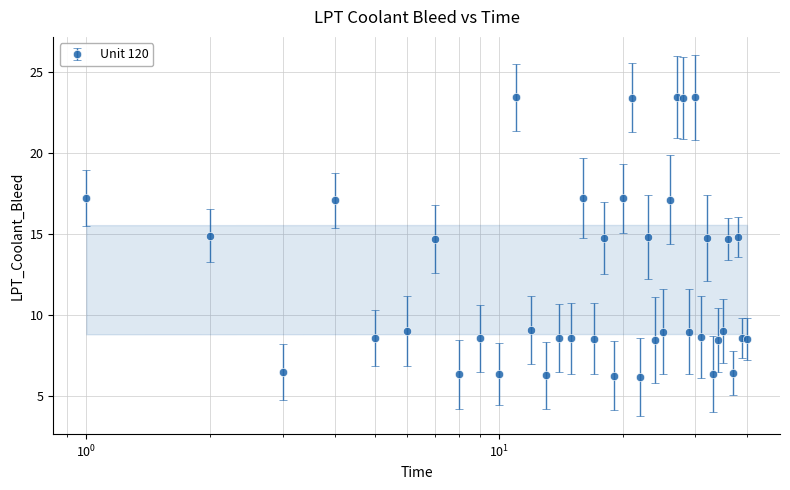

True or false: the data has more than 0 interior local peaks.

True